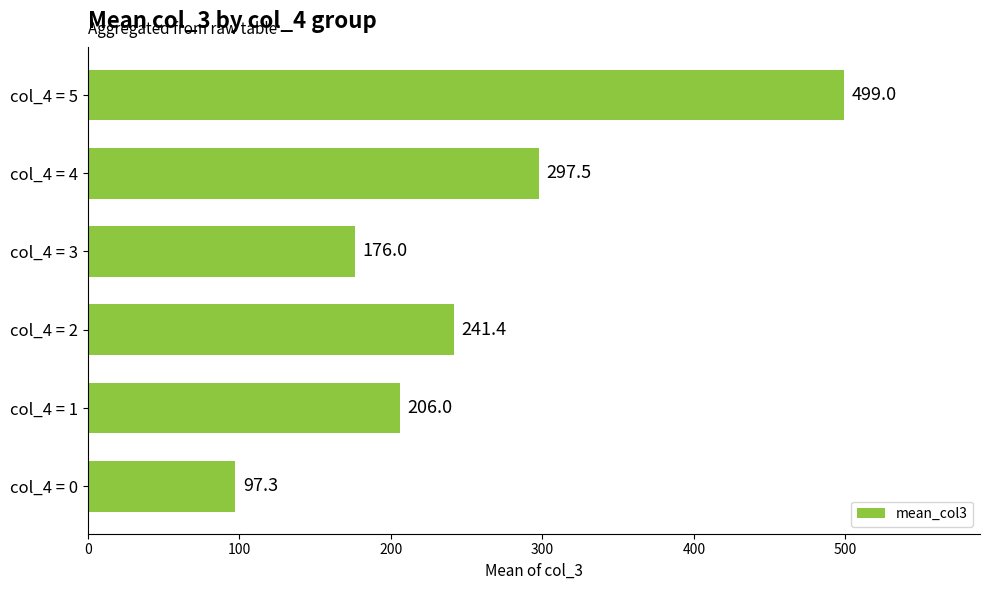

What is the difference between the maximum and second lowest values?

323.0